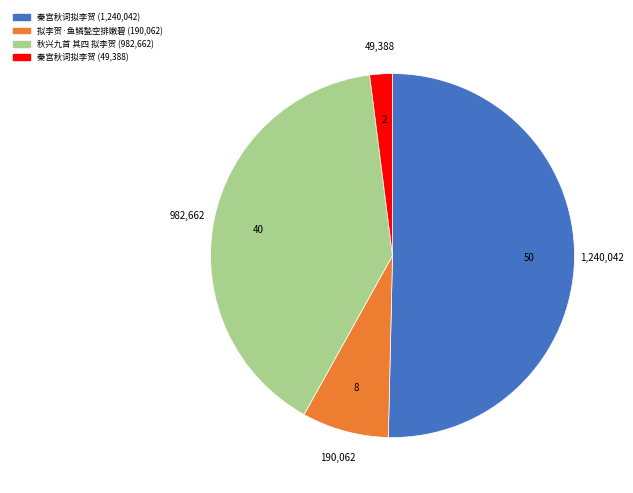

How many slices are in this pie chart?

4